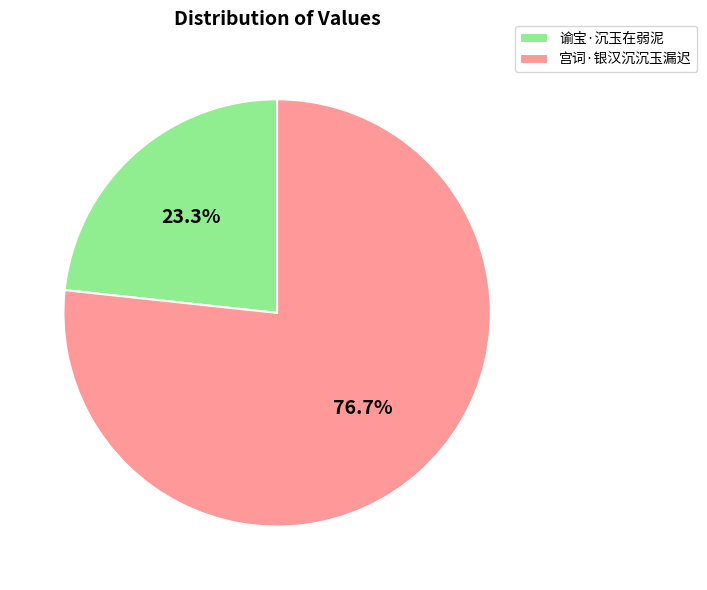

Does any single category account for the majority?

Yes